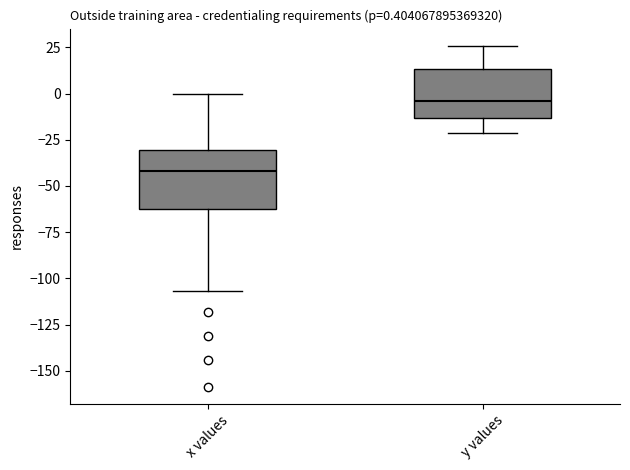

Which box has the lowest median line?

x values